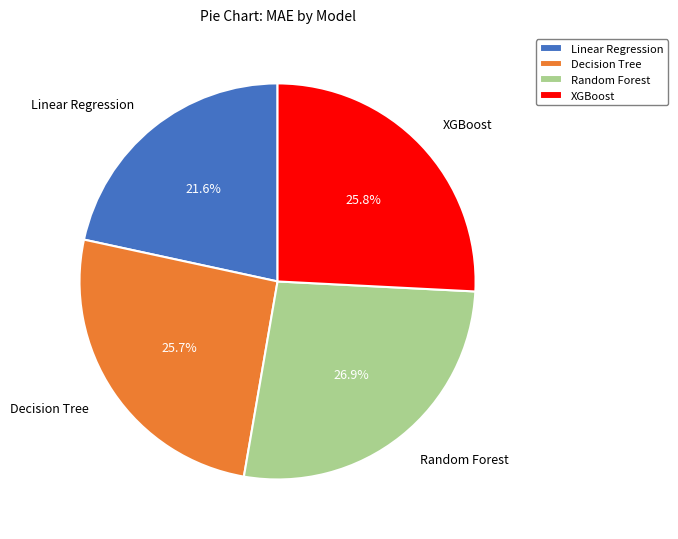

How many segments does this pie chart have?

4